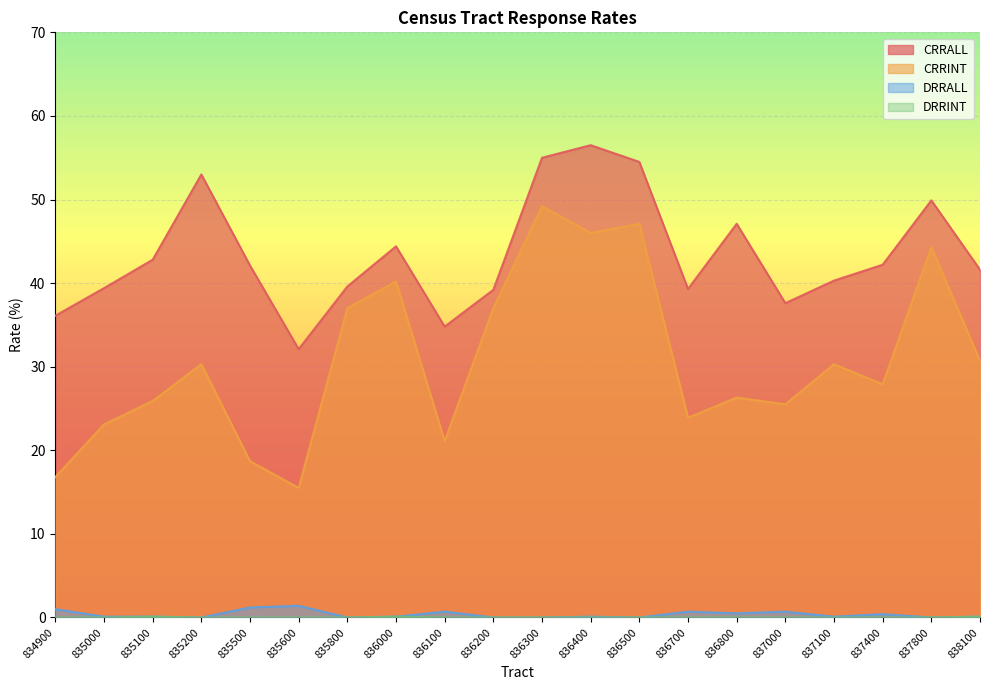

Between 834900 and 837000, which series saw the biggest shift?

CRRINT